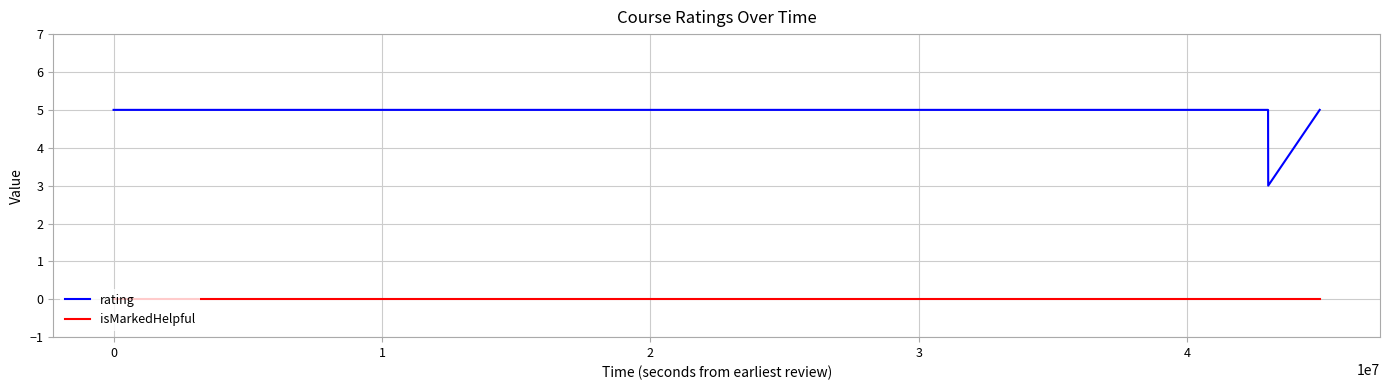

Which series has the widest spread of values?

rating